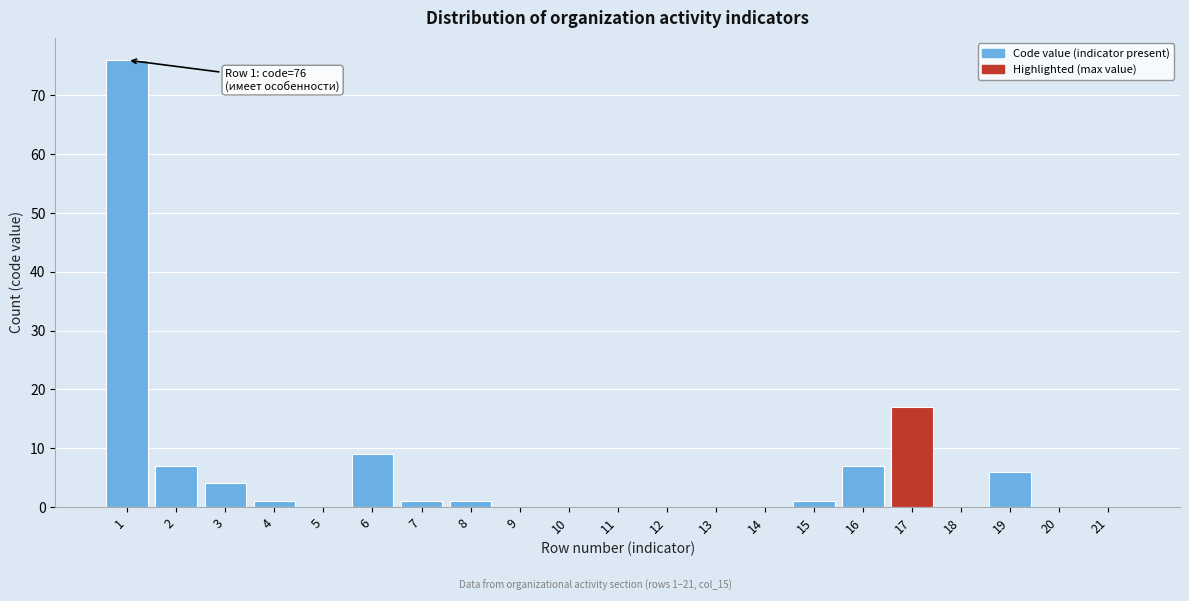

Reading right to left, extract all data points from this chart.

21=0	20=0	19=6	18=0	17=17	16=7	15=1	14=0	13=0	12=0	11=0	10=0	9=0	8=1	7=1	6=9	5=0	4=1	3=4	2=7	1=76